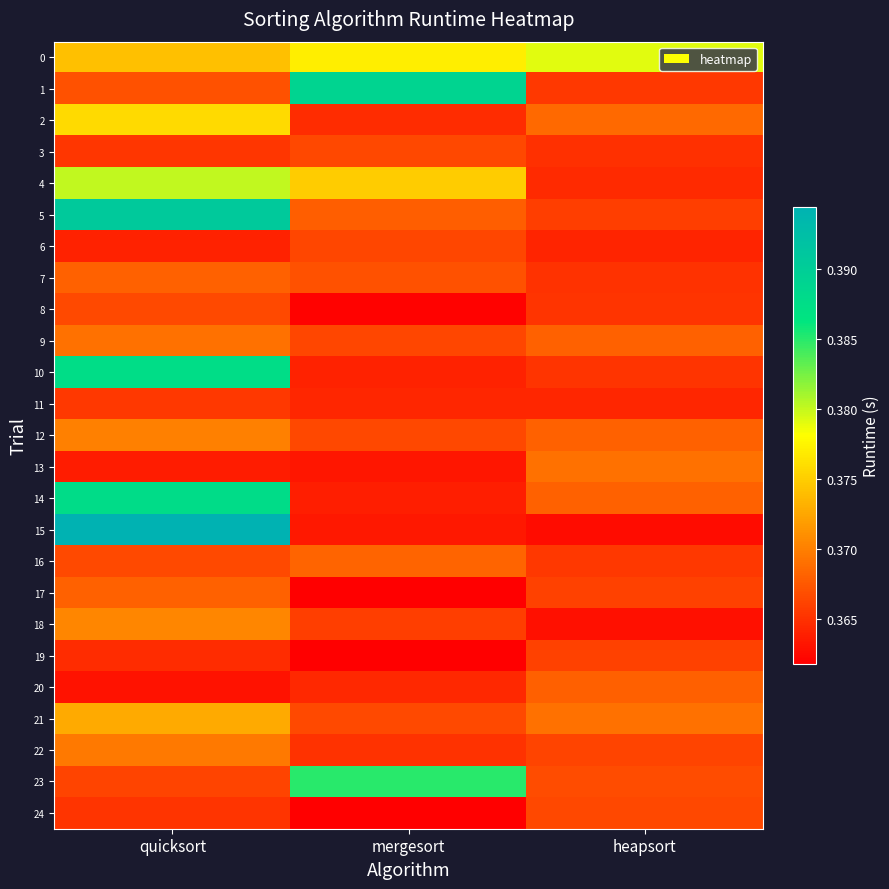

At which category is the sum across all series the highest?

quicksort